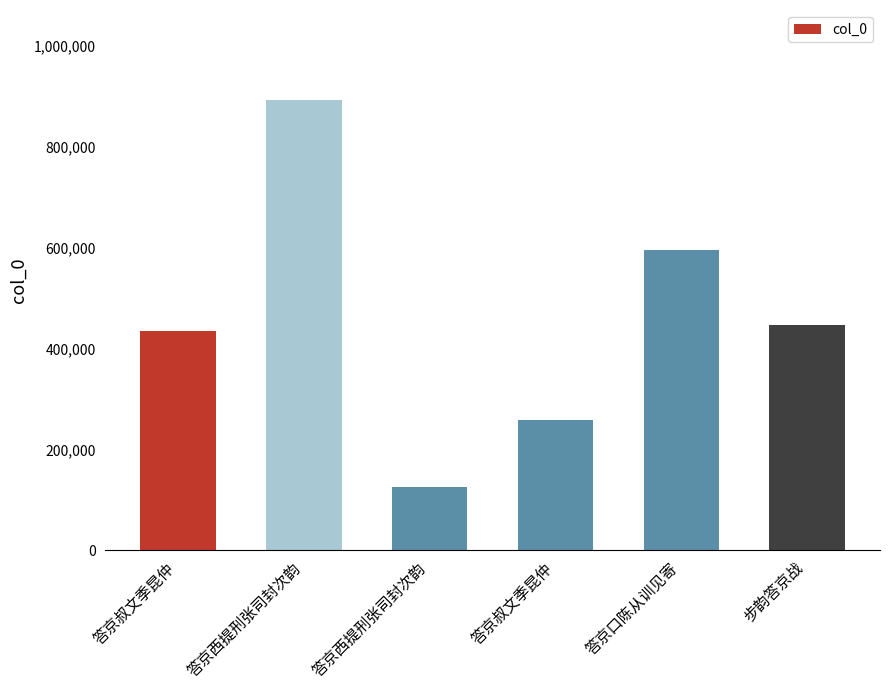

What is the label of the 2nd bar from the left?

答京西提刑张司封次韵